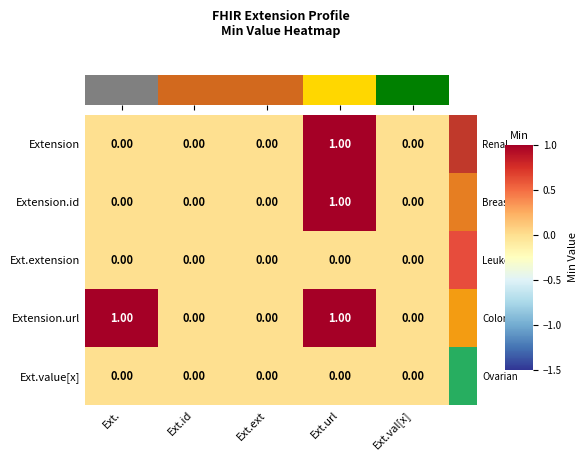

At which category is the sum across all series the highest?

Ext.url